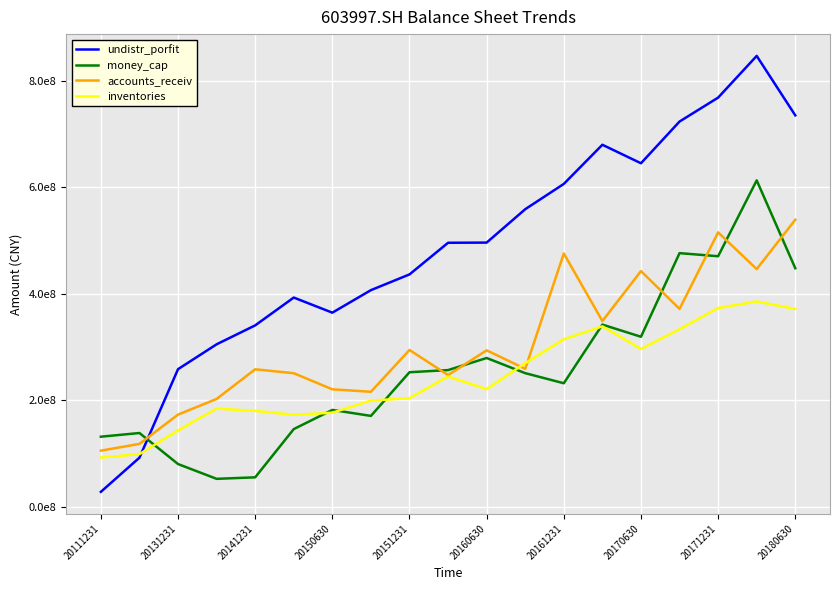

What are all the series names shown in the legend?

undistr_porfit, money_cap, accounts_receiv, inventories